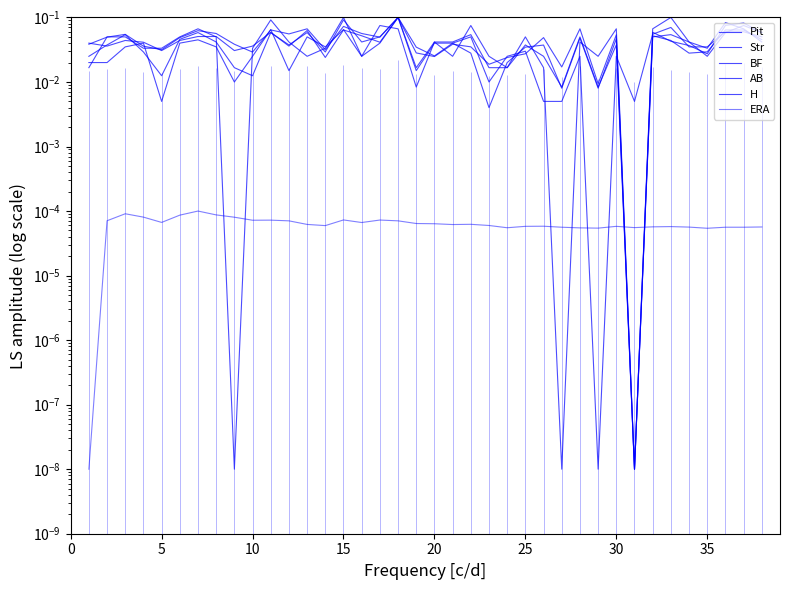

Where is BF nearest to the value 0?

30